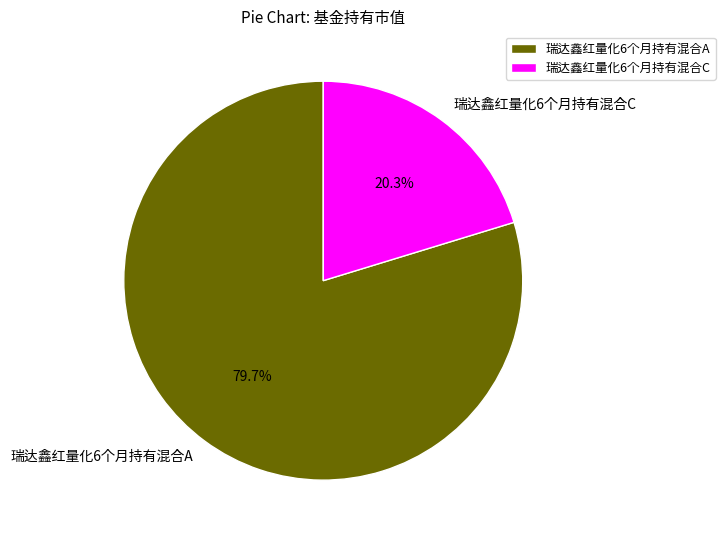

To the nearest percent, what percentage of the pie is 瑞达鑫红量化6个月持有混合C?

20%